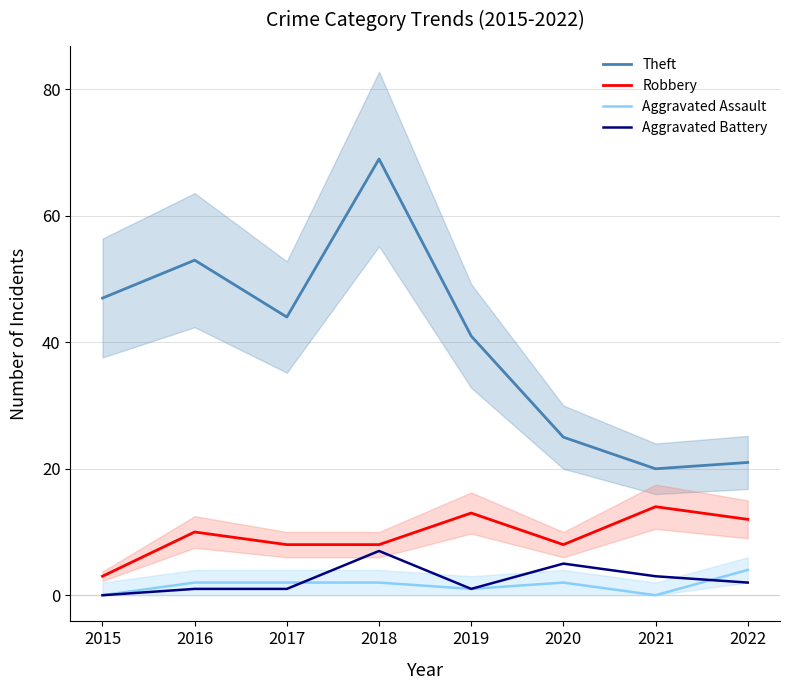

True or false: Aggravated Battery and Theft cross at least once.

False